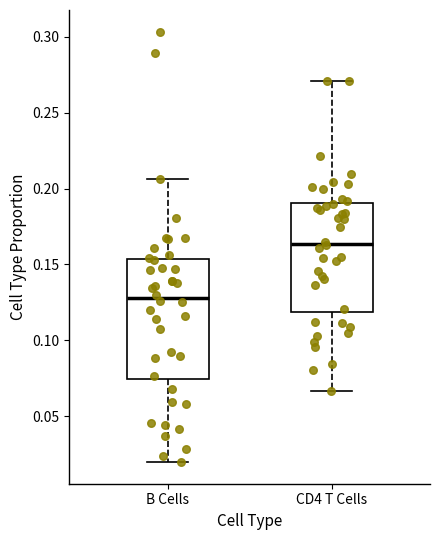

Which box's median line is the lowest?

B Cells